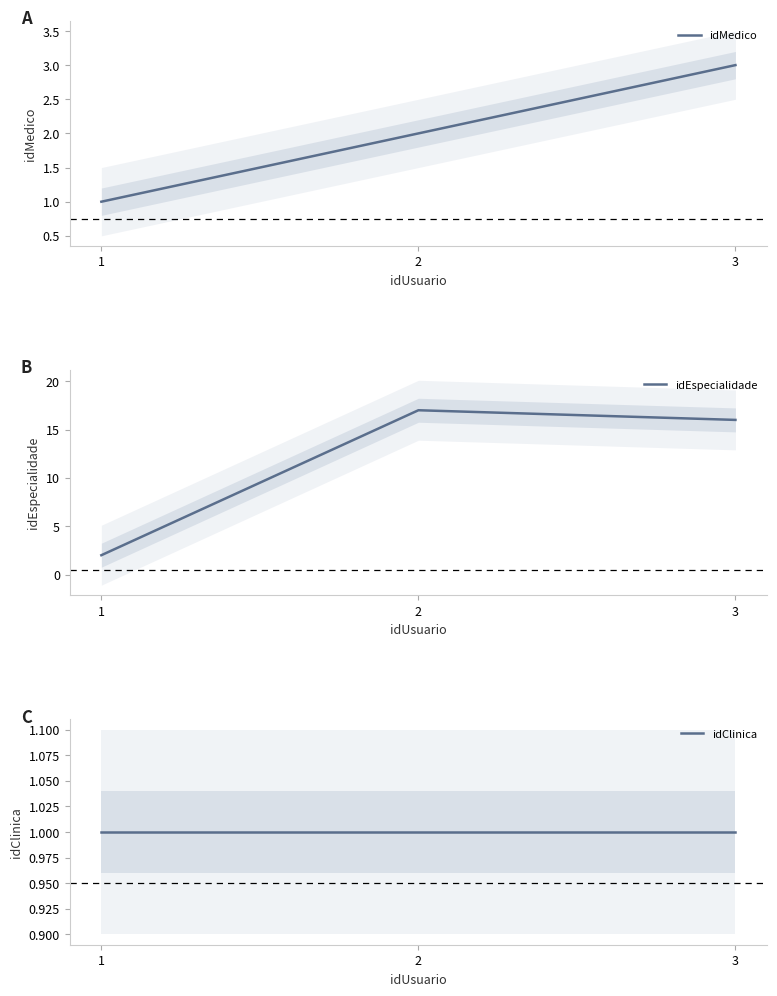

List the series in order of their peak value, lowest first.

idClinica, idMedico, idEspecialidade